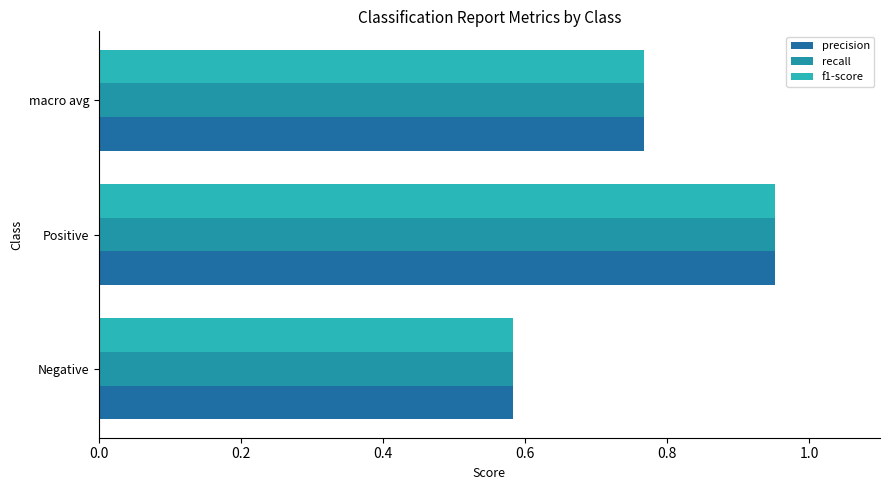

How many categories are shown in the chart?

3